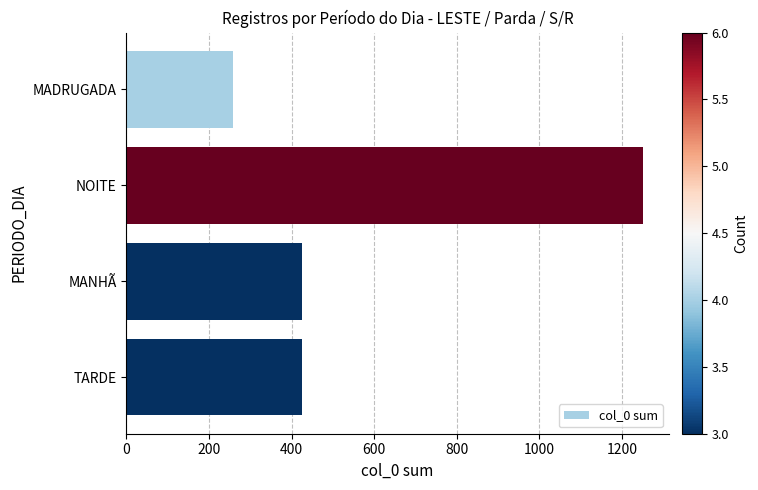

Read the value at MADRUGADA, to the nearest 50.

250